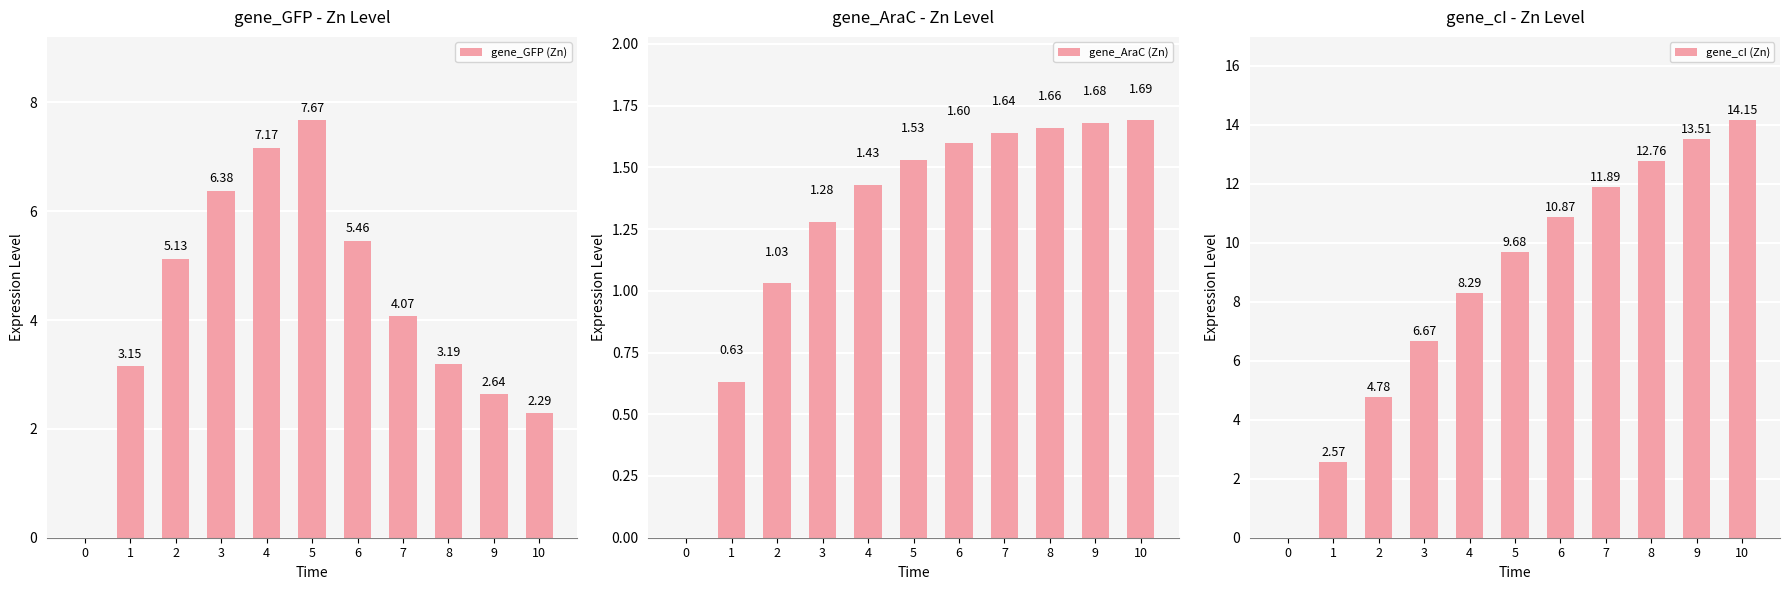

What is the difference between the second highest and second lowest values in the gene_AraC (Zn) series?

1.0